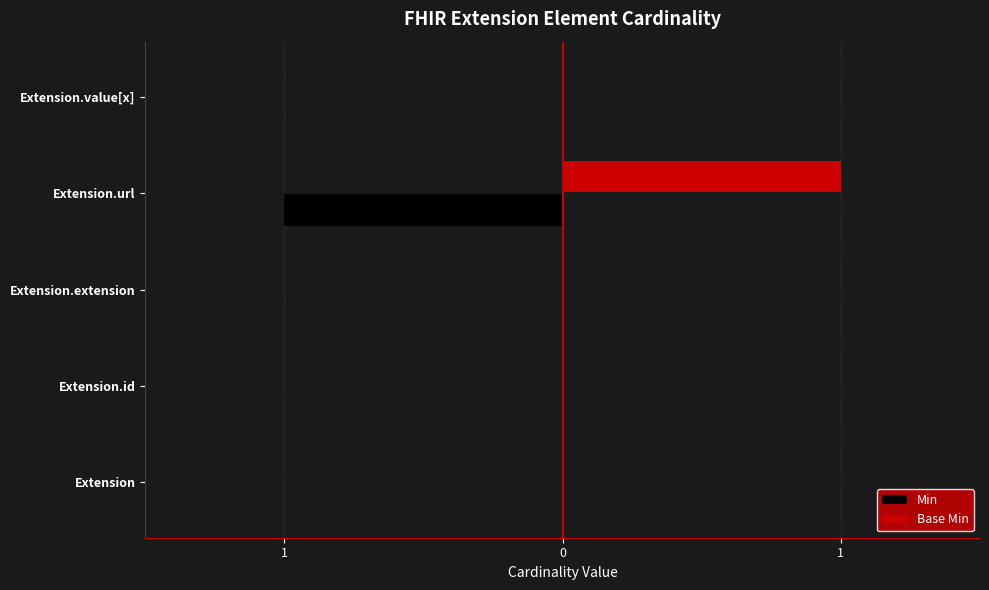

Reading left to right, list all the values displayed in this chart.

Min: 0	0	0	-1	0
Base Min: 0	0	0	1	0